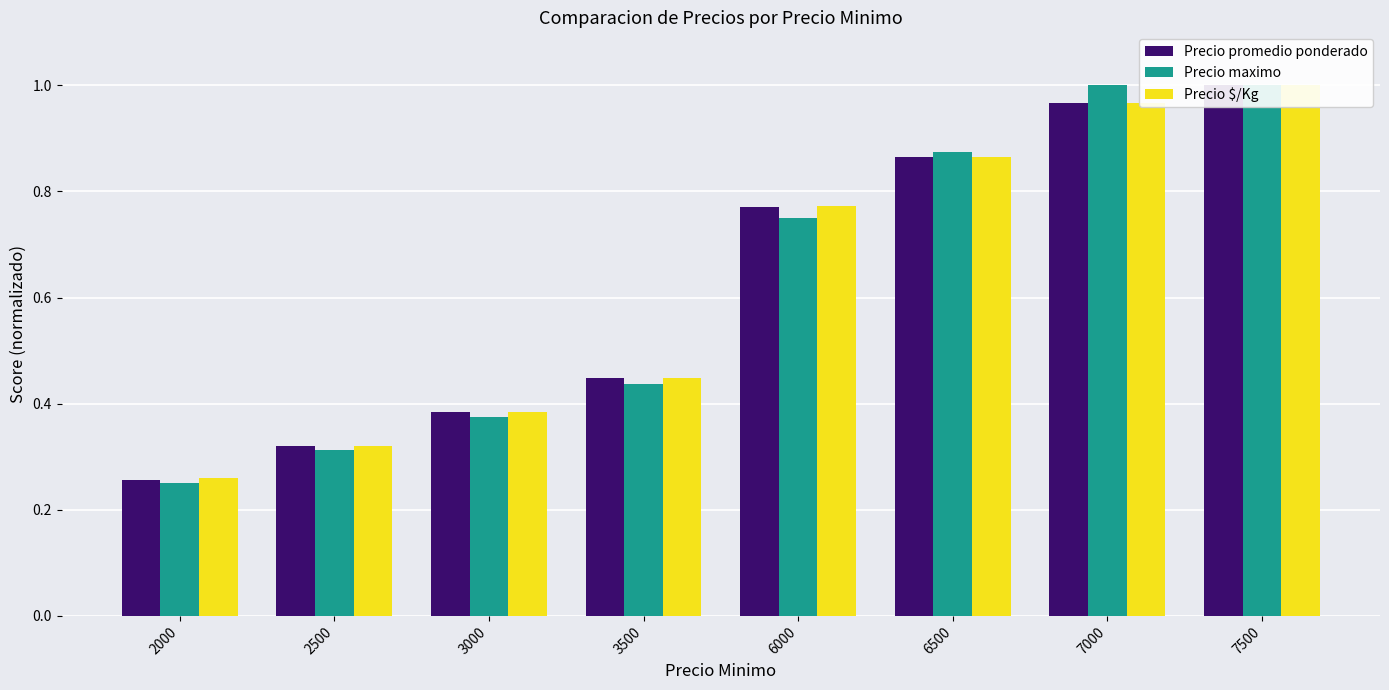

Which has a higher value, 2500 or 3000?

3000